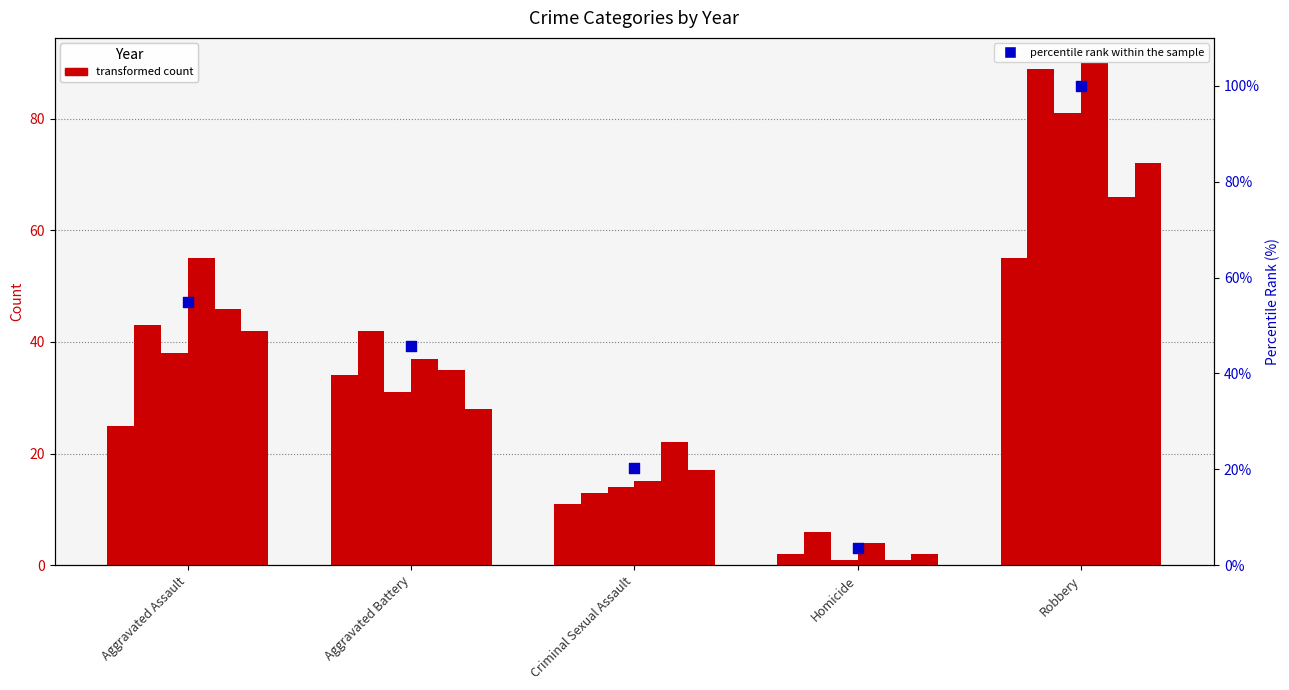

What is the ratio of the value at Robbery to the value at Aggravated Assault?

1.8